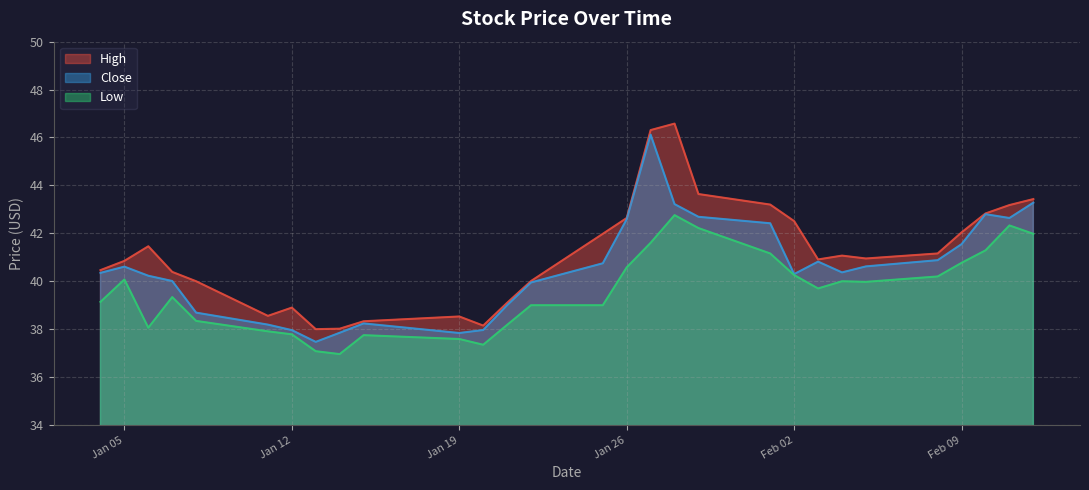

Which series has the largest total across all categories?

High